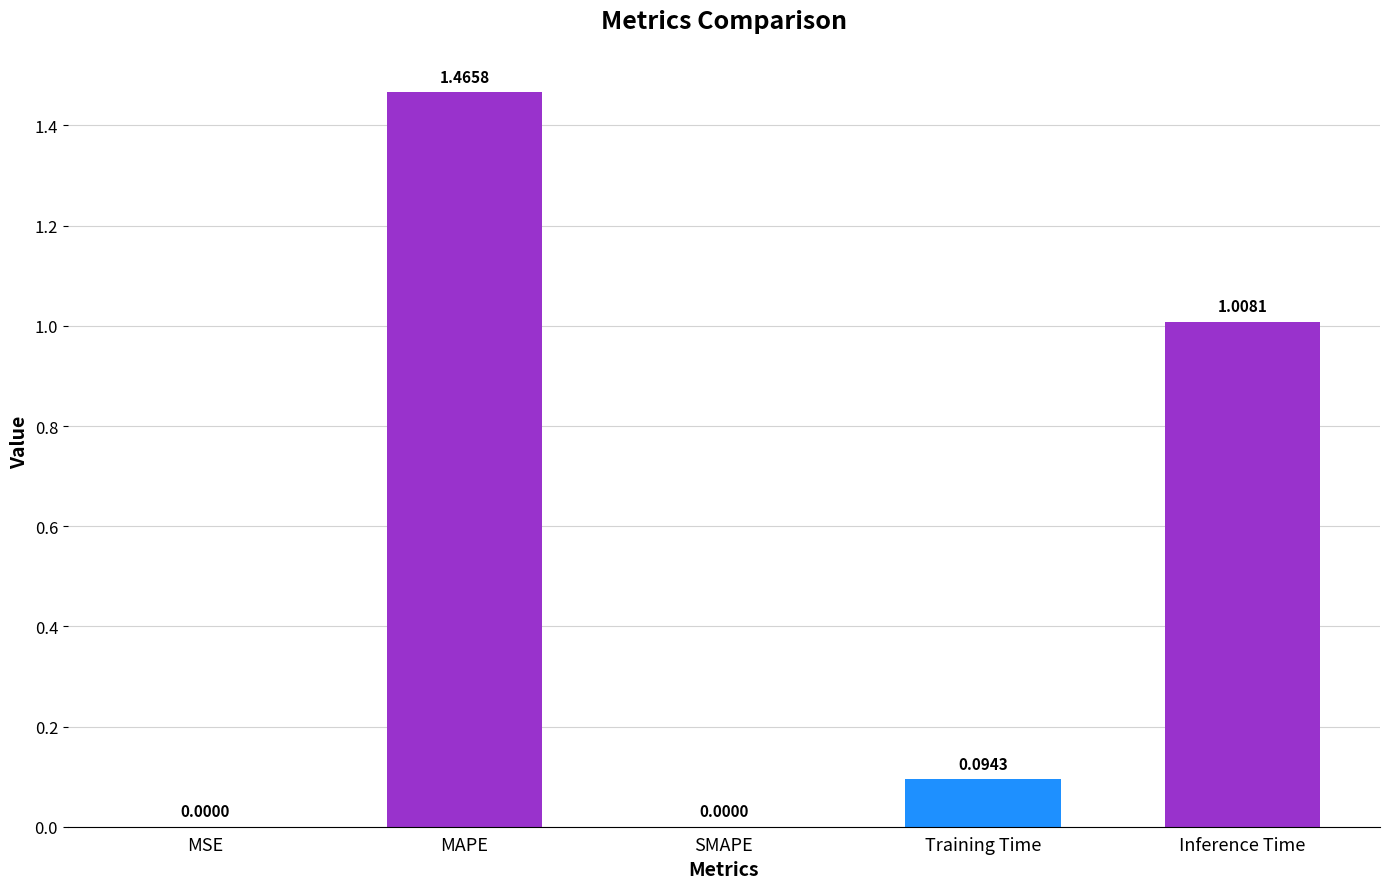

True or false: the data shows 0.8 at MAPE.

False